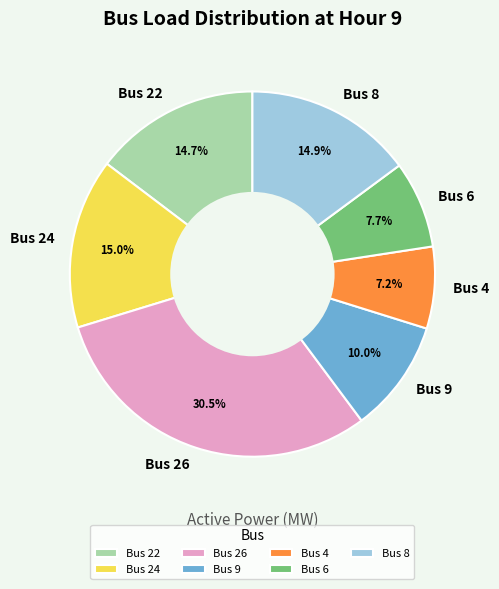

Count the number of slices in the pie.

7